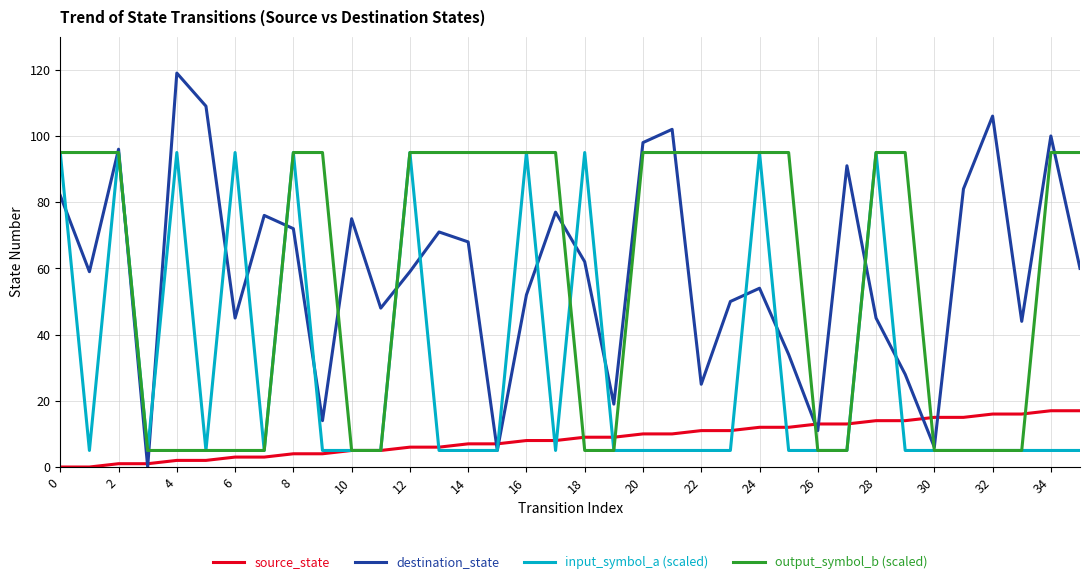

Which series has the widest spread of values?

destination_state